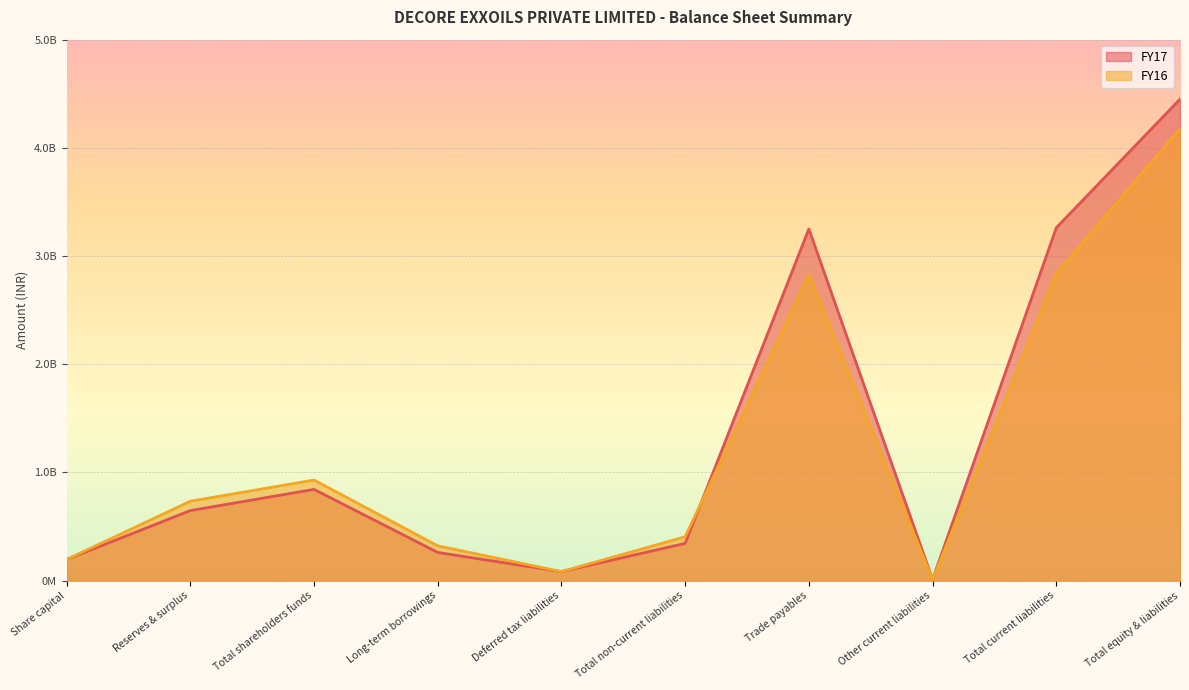

What is the difference between the maximum and minimum values in the FY17 series?

4439048000